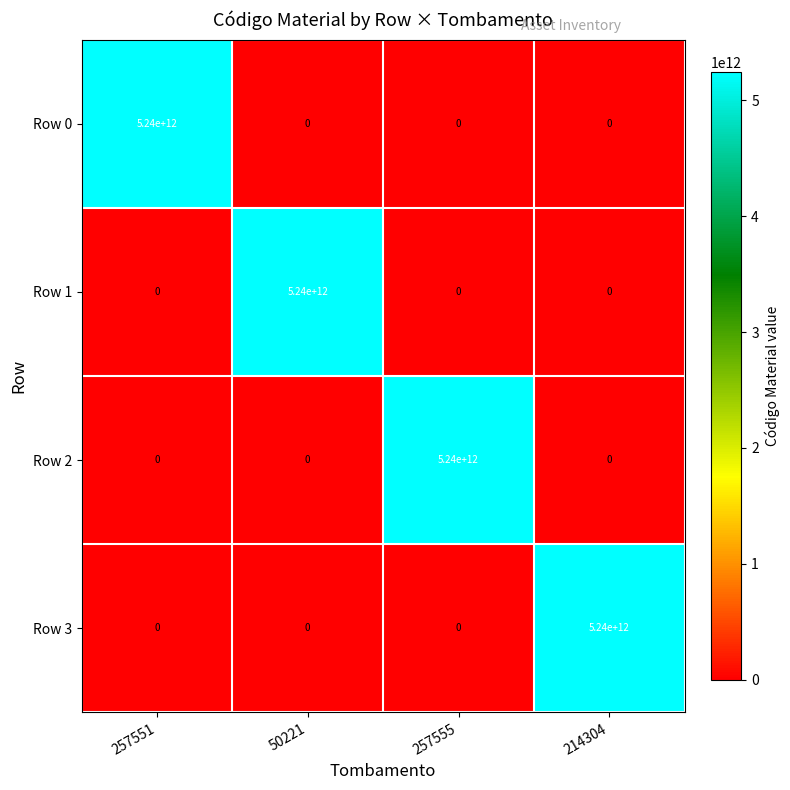

The value of Row 2 at 50221 is -1707391959454. True or false?

False